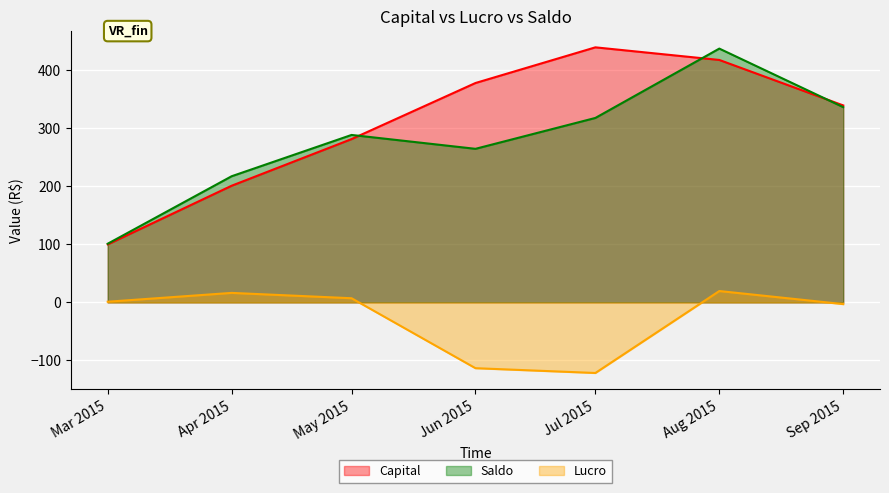

Where is Capital nearest to the value 269?

May 2015